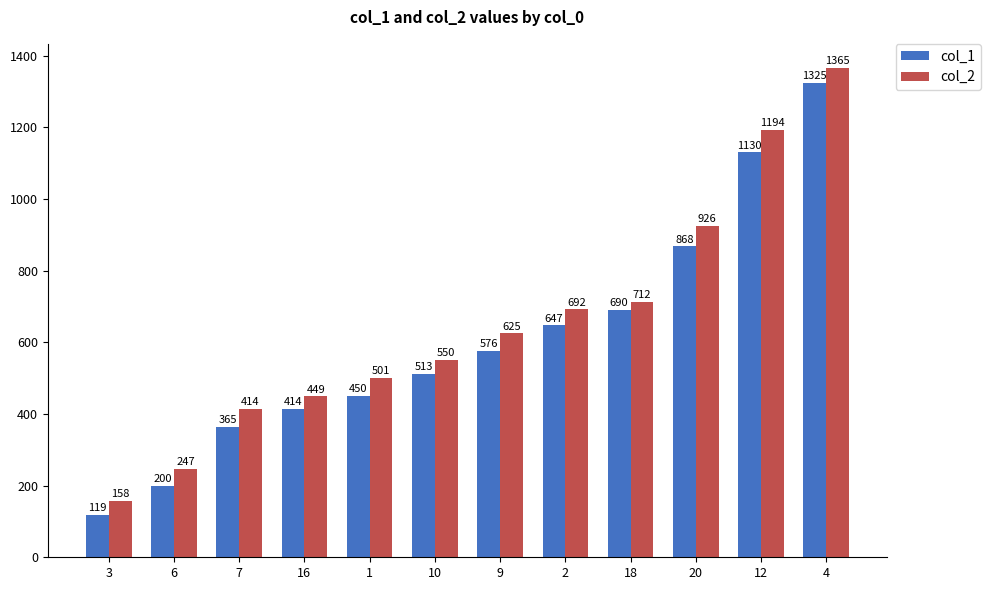

Rank the series by their average value, from highest to lowest.

col_2, col_1